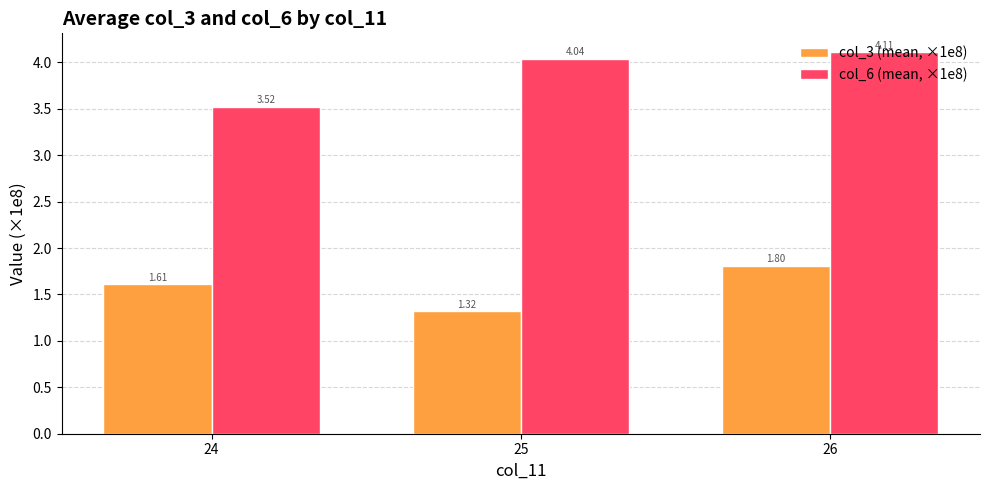

What is the sum of all col_6 (mean, ×1e8) values?

11.7